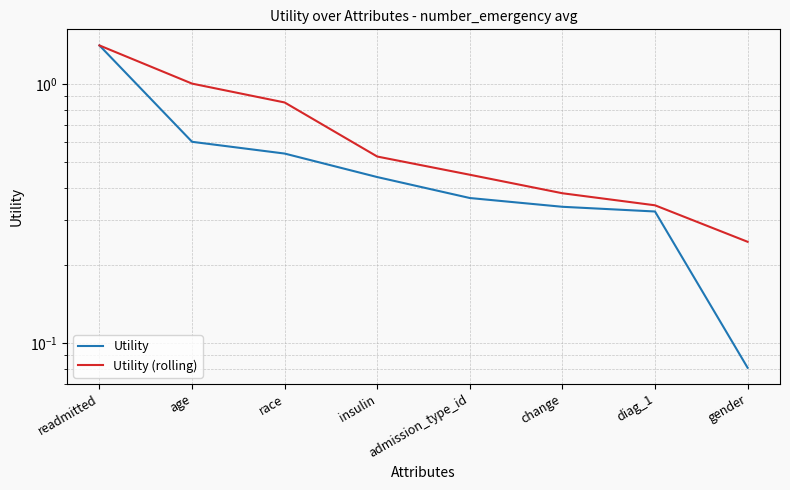

True or false: Utility has more than 0 points higher than both neighbors.

False